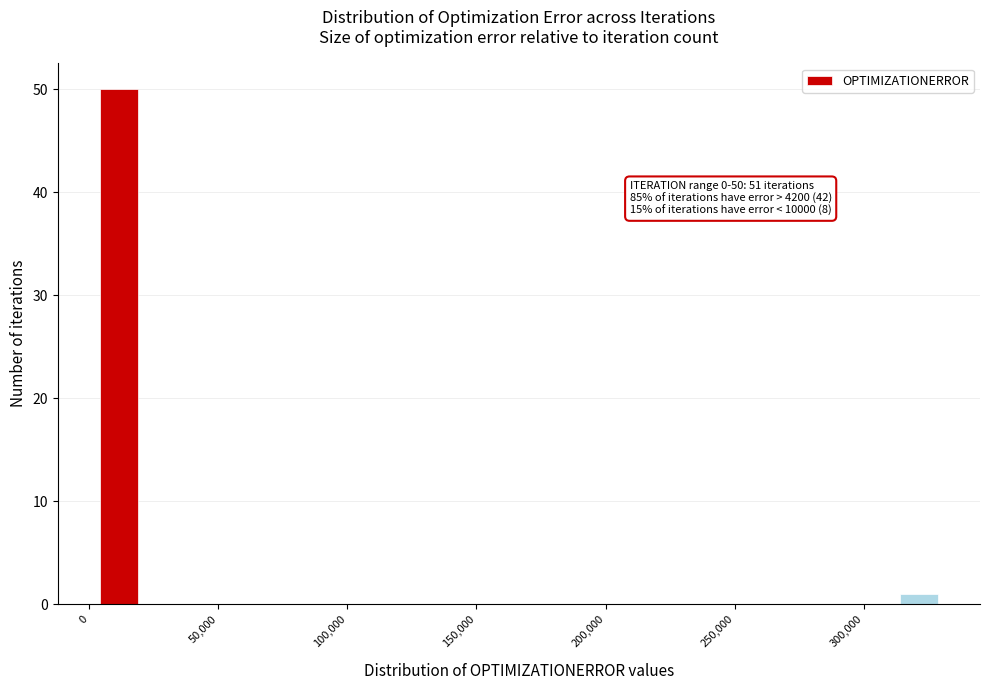

Around what value on the x-axis is the tallest bar? Give the approximate position of its centre, as read against the axis.

10000